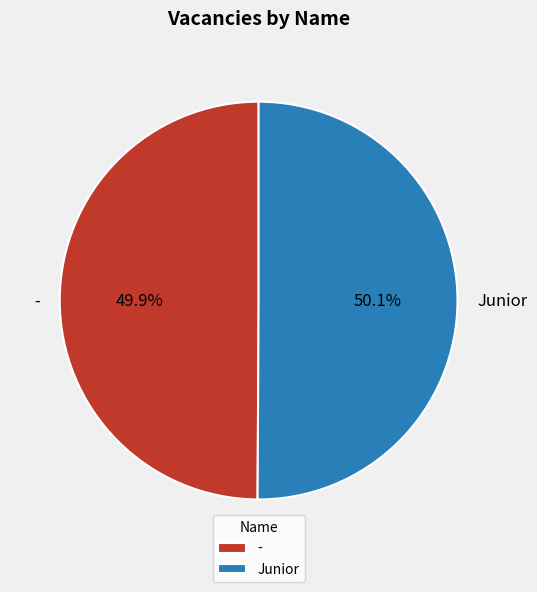

Is the sum of Junior and - greater than half?

Yes